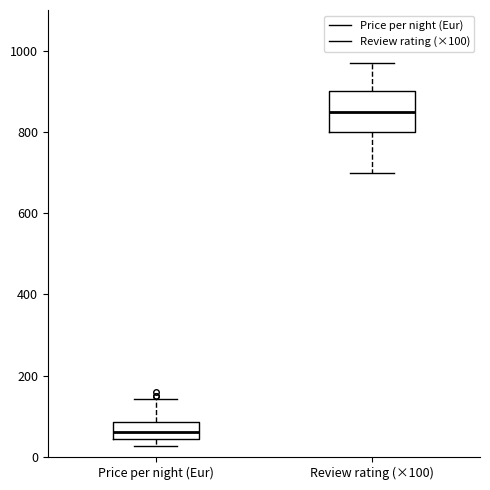

Reading left to right, read every box against the y-axis: the position of its median line, the range the box covers, and the ends of its whiskers. The values are not printed on the chart, so give them approximately, as read against the axis.

Price per night (Eur): median 60, box 40 to 80, whiskers 20 to 140
Review rating (×100): median 860, box 800 to 900, whiskers 700 to 980